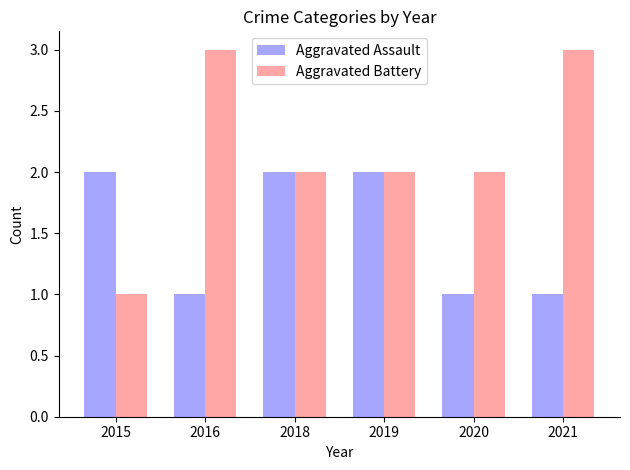

At how many categories does at least one series exceed 1?

6